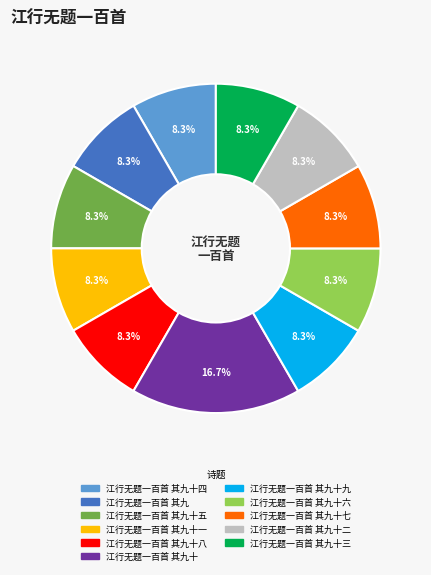

Does any single category account for the majority?

No